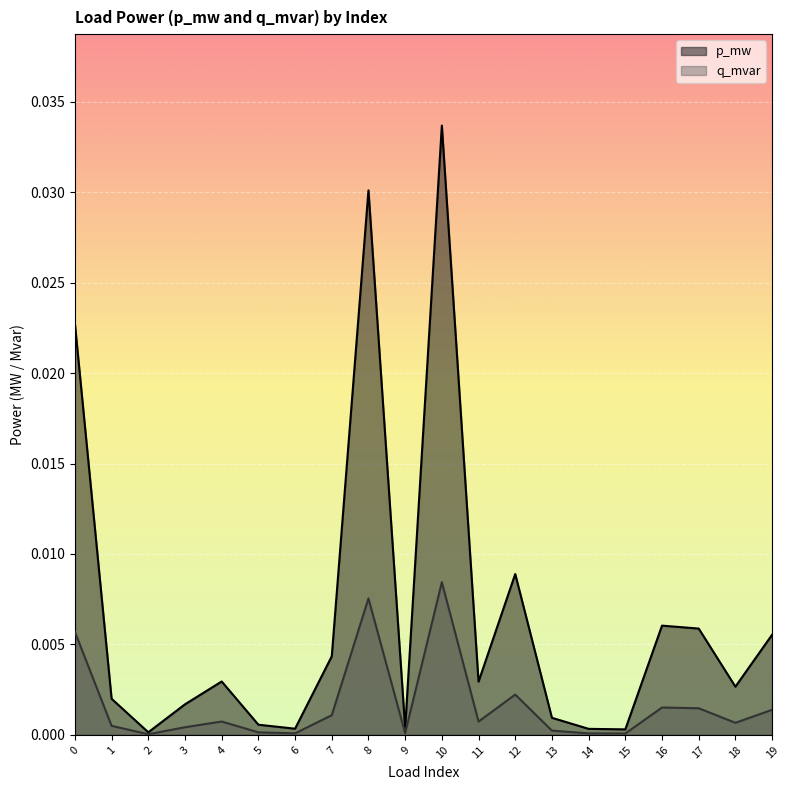

How many lines are shown in the chart?

2